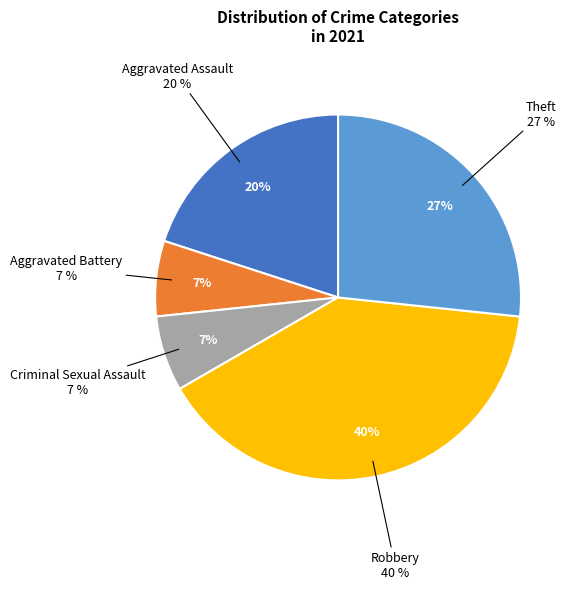

What is the ratio of the value at Robbery to the value at Aggravated Battery?

6.0